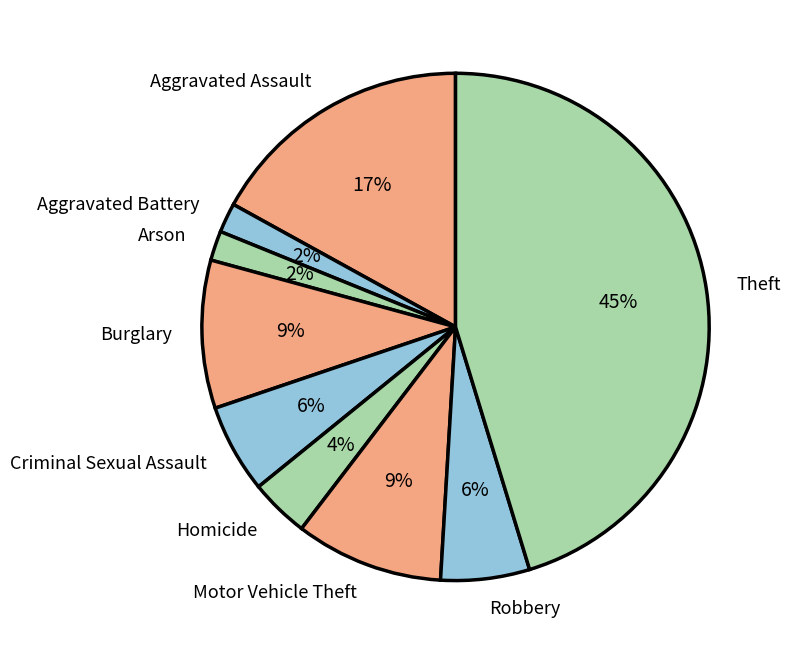

To the nearest percent, what is the difference between the largest and smallest slice percentages?

43%